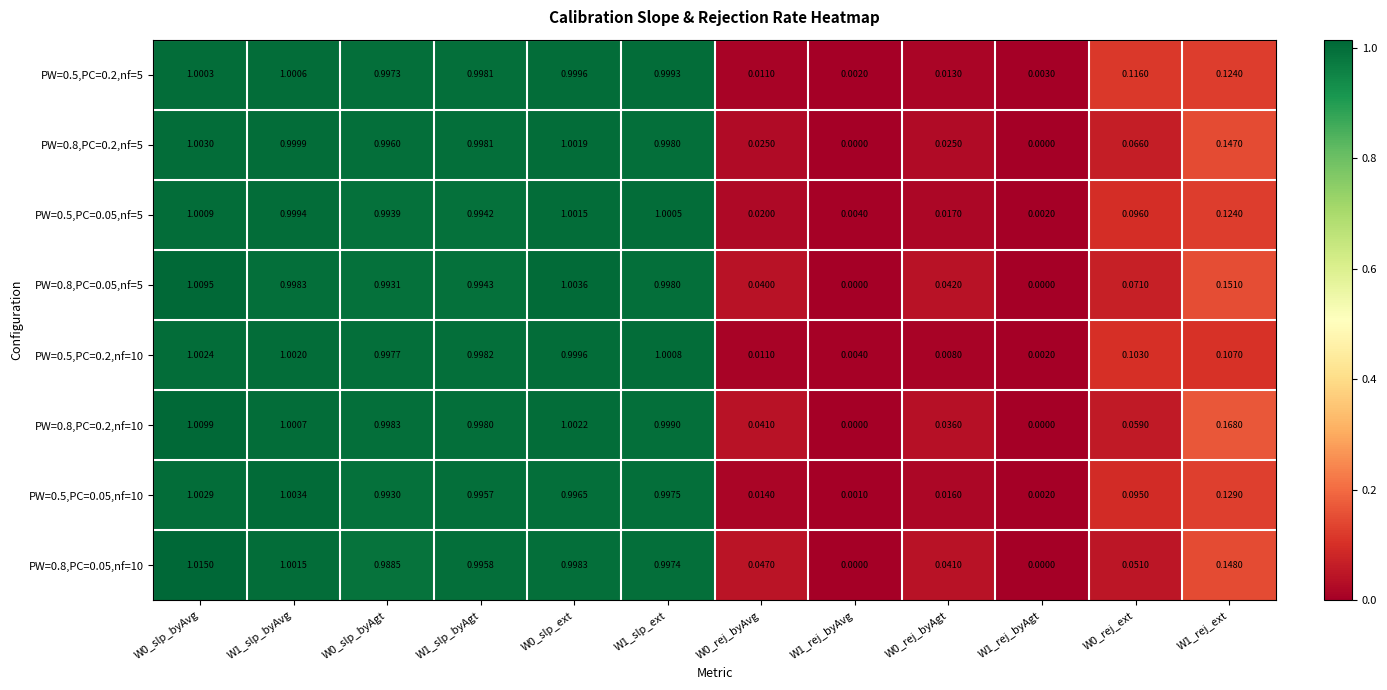

Rank the series by their maximum value, from lowest to highest.

PW=0.5,PC=0.2,nf=5, PW=0.5,PC=0.05,nf=5, PW=0.5,PC=0.2,nf=10, PW=0.8,PC=0.2,nf=5, PW=0.5,PC=0.05,nf=10, PW=0.8,PC=0.05,nf=5, PW=0.8,PC=0.2,nf=10, PW=0.8,PC=0.05,nf=10